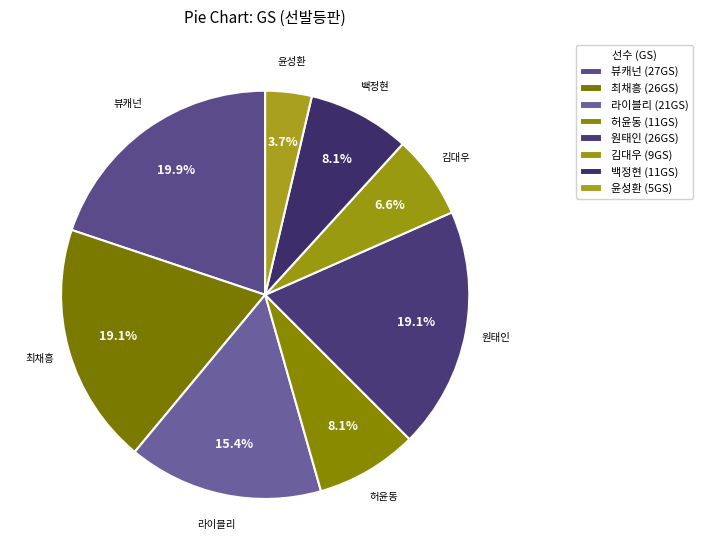

To the nearest percent, what is the average slice percentage?

12%